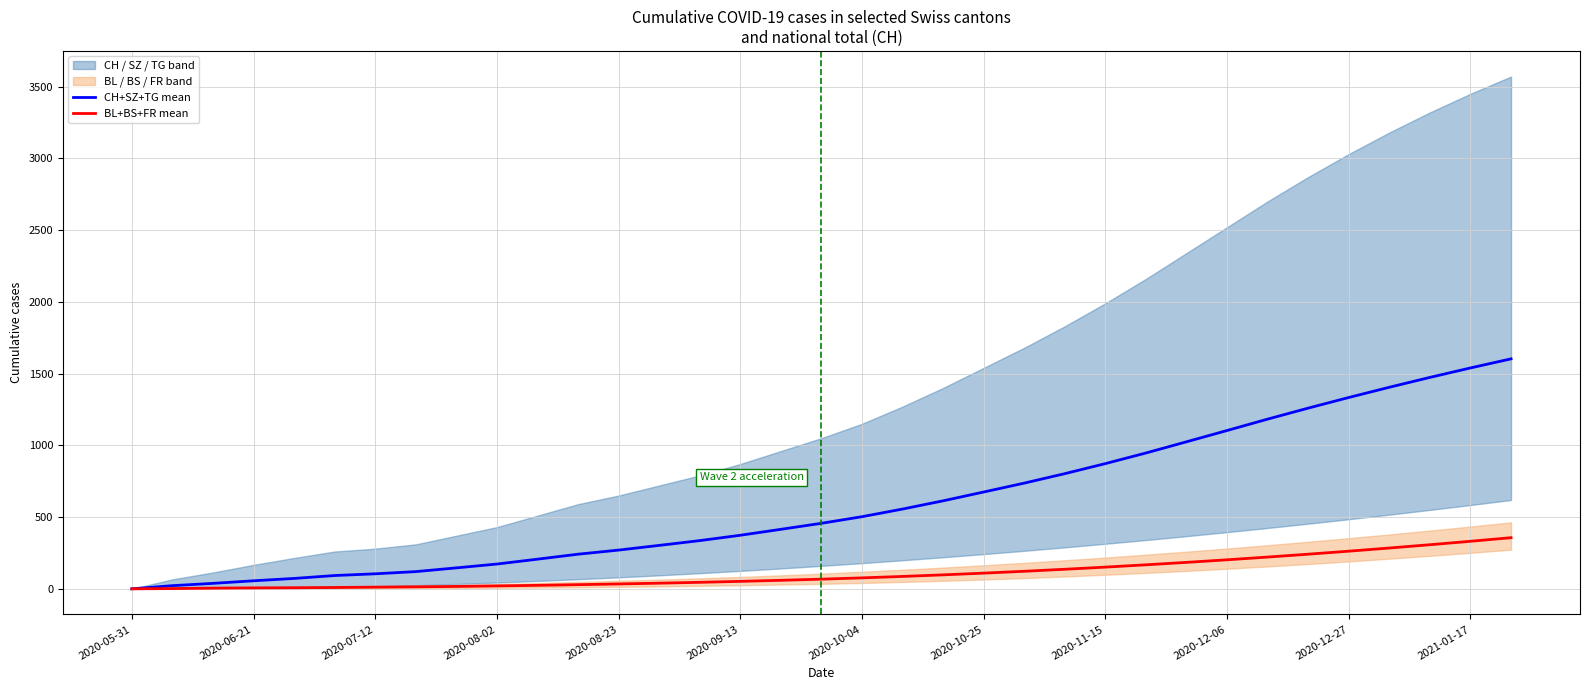

List the series in order of their overall mean, highest first.

CH+SZ+TG mean, BL+BS+FR mean